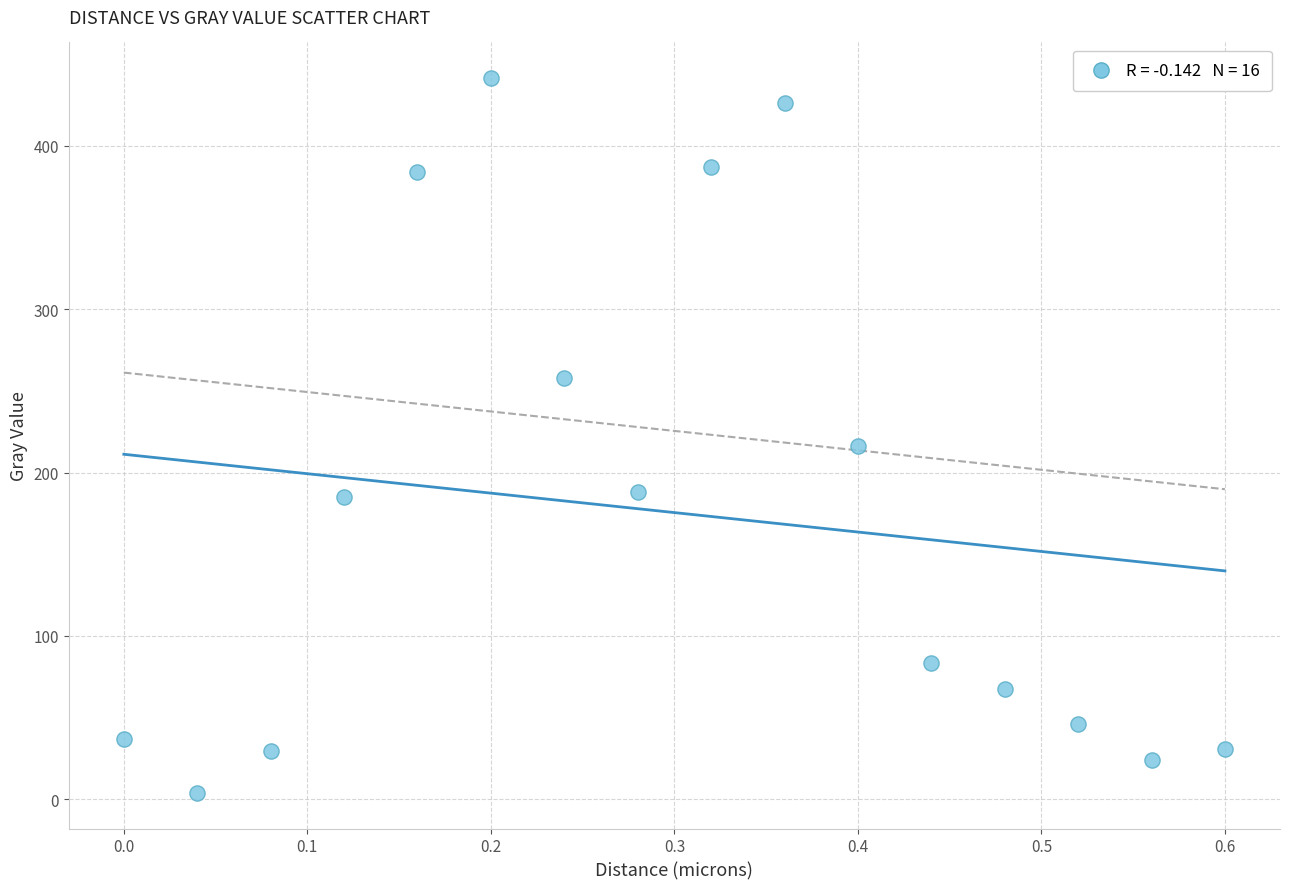

What is the range of Y values (max minus min)?

437.5